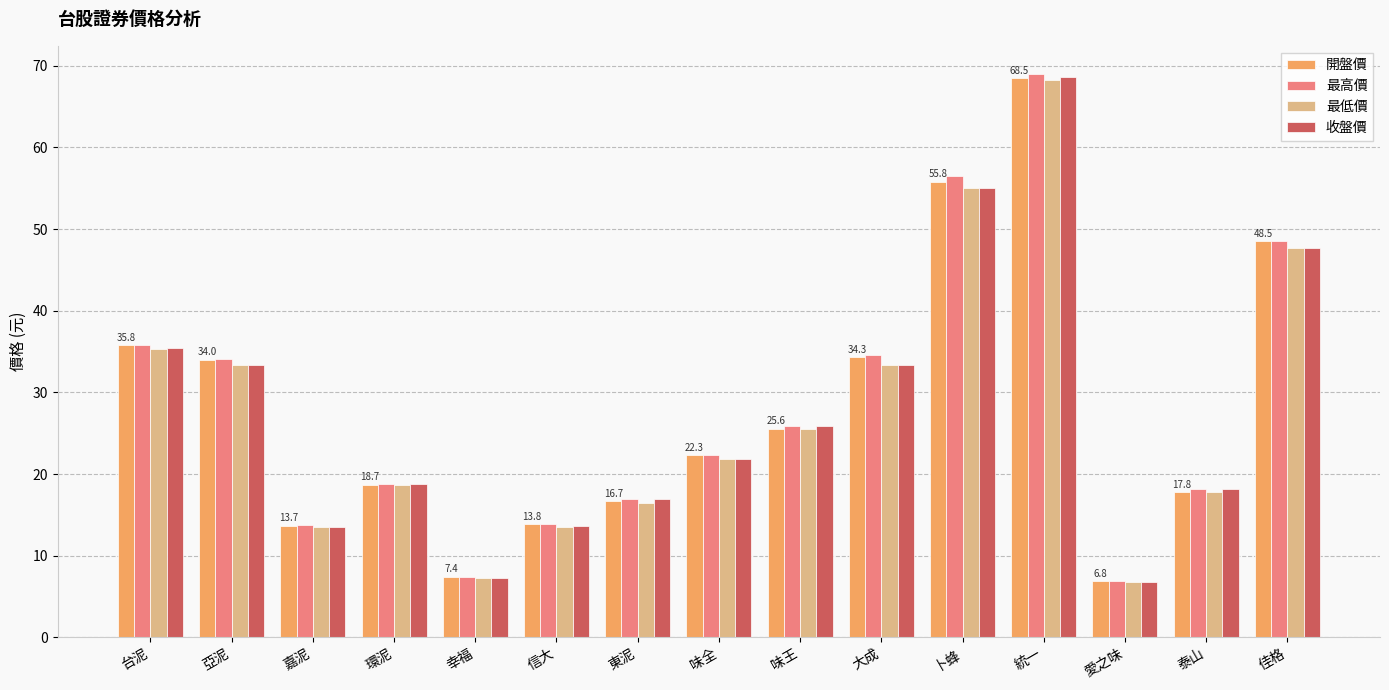

What is the value of the 開盤價 bar at the 15th from the left?

48.5